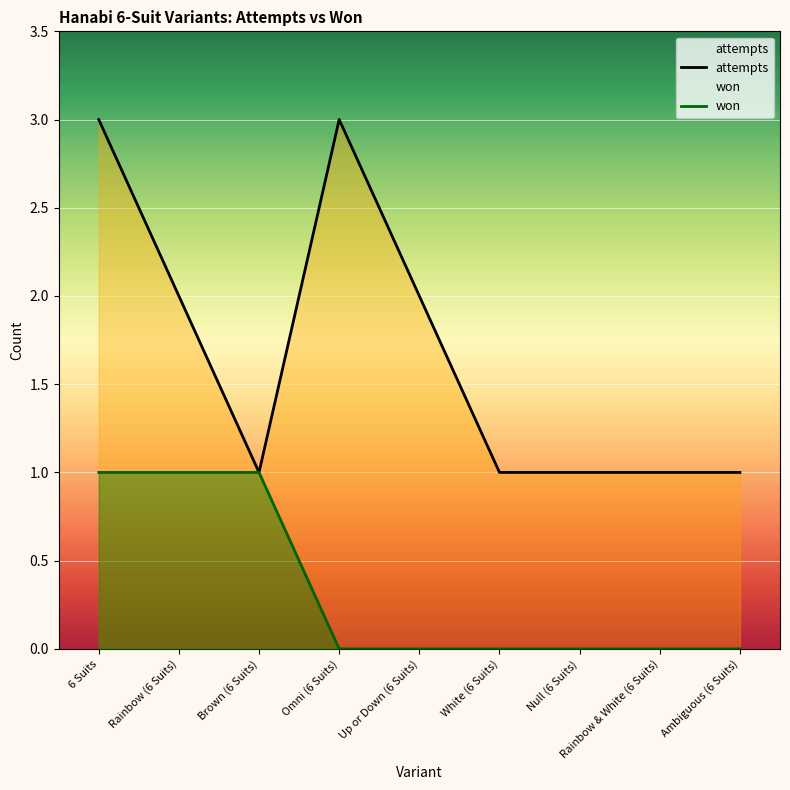

What are all the series names shown in the legend?

won, attempts